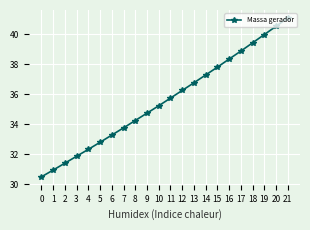

True or false: there are more than 1 points higher than both neighbors.

False